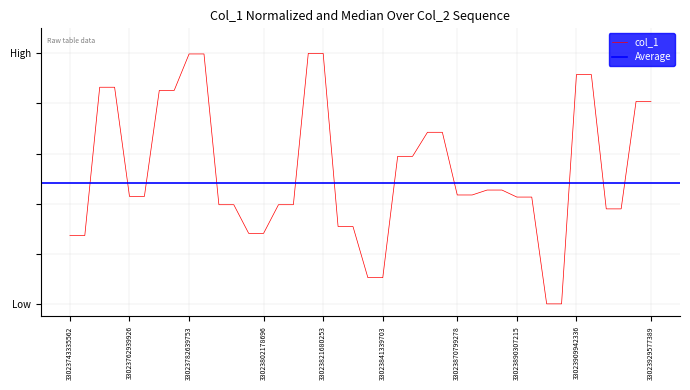

Does the chart display data point markers on the line(s)?

No